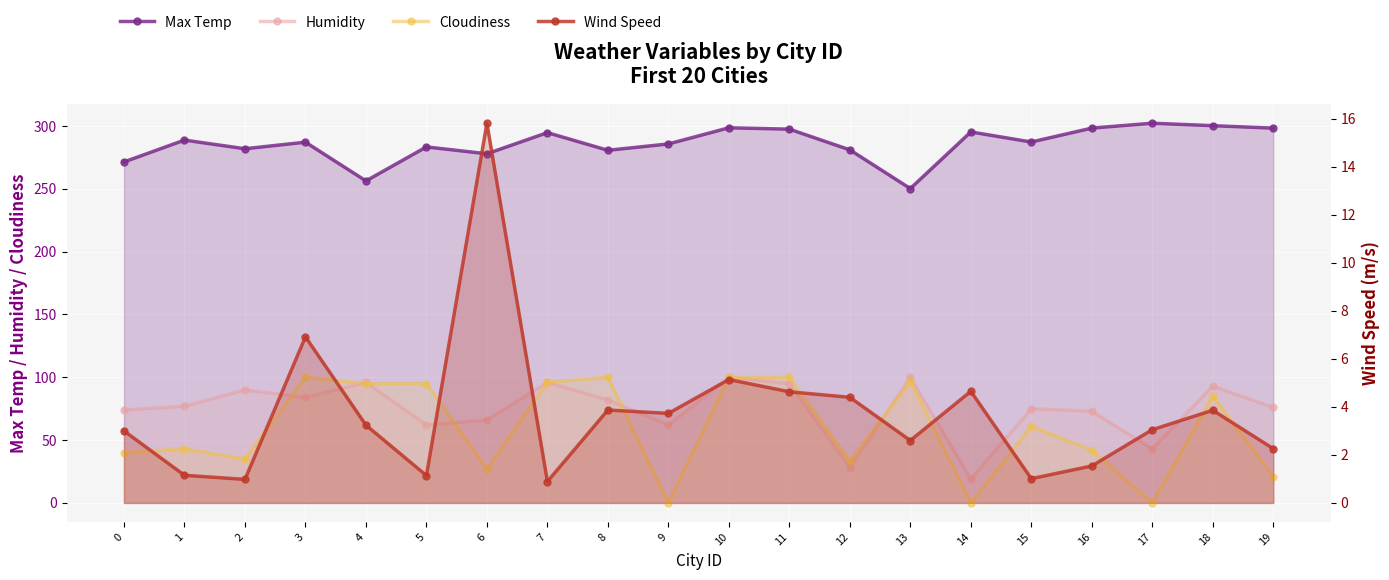

How many data points in Wind Speed are above 3?

11